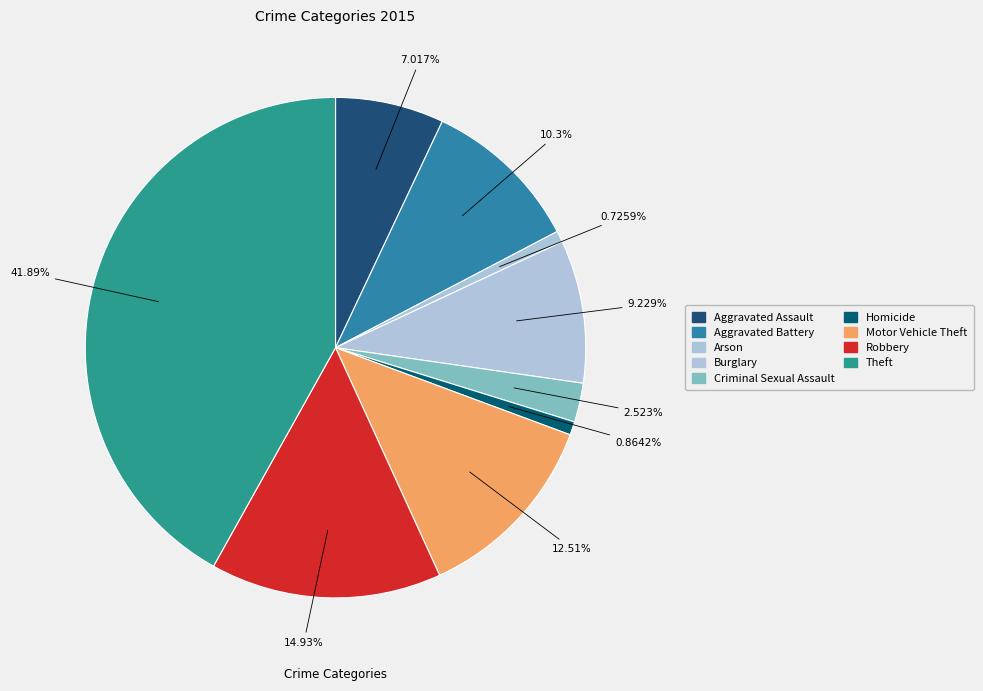

How many segments does this pie chart have?

9